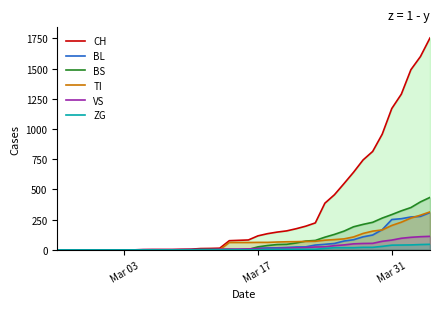

Count the number of categories in the chart.

40